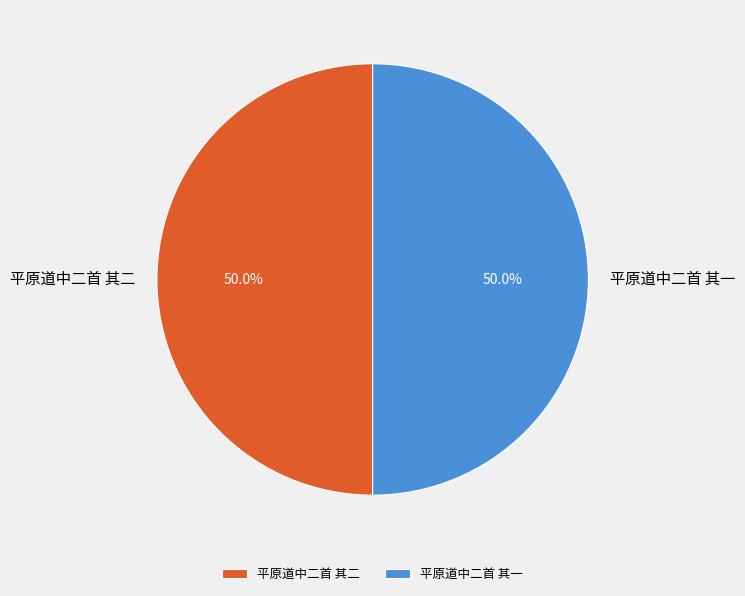

To the nearest percent, what portion does 平原道中二首 其一 represent?

50%